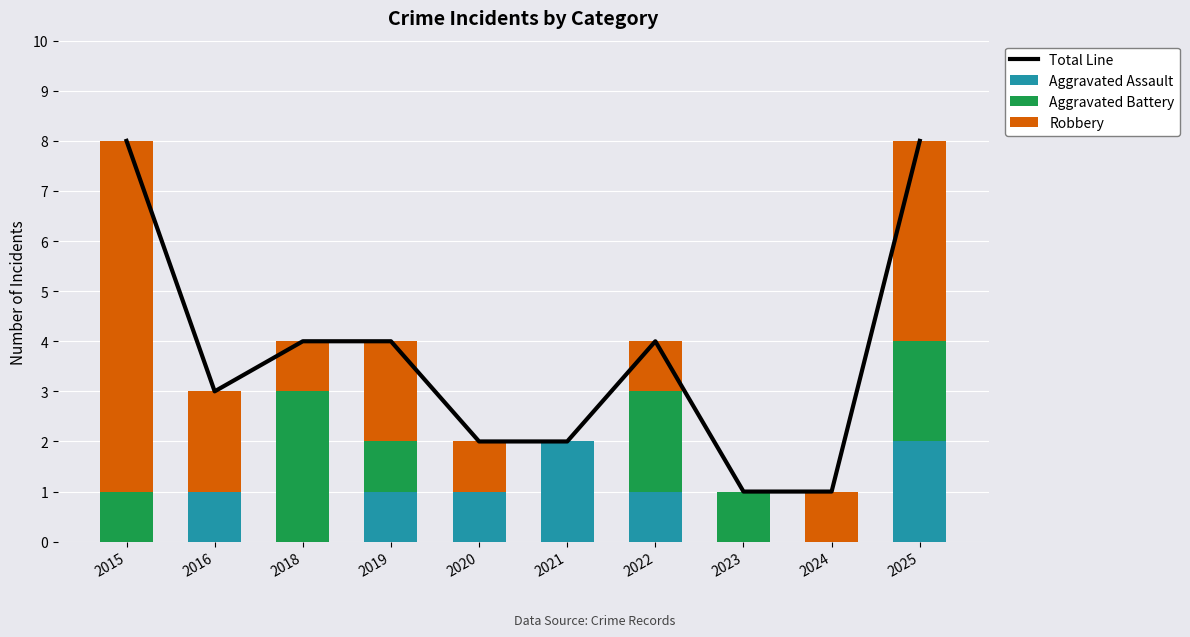

True or false: Aggravated Assault has a value of 0 at 2015.

True